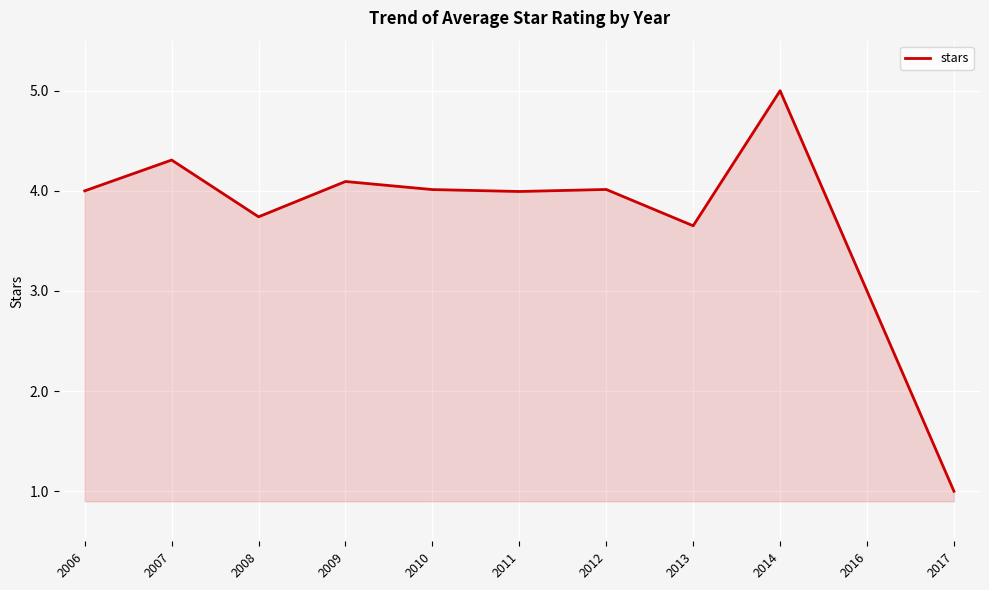

What is the minimum value shown in the chart?

1.0